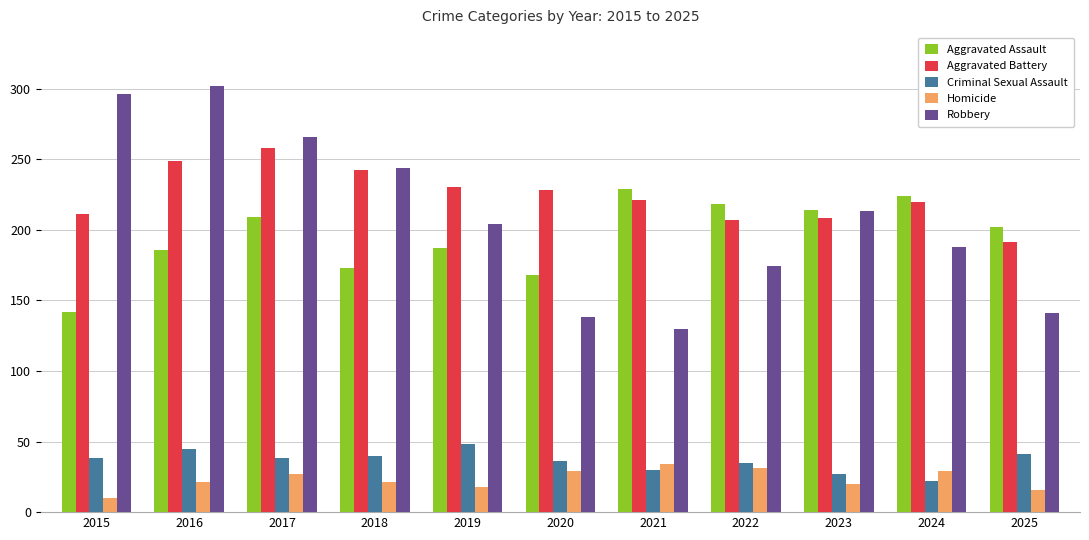

Does the chart contain any negative values?

No